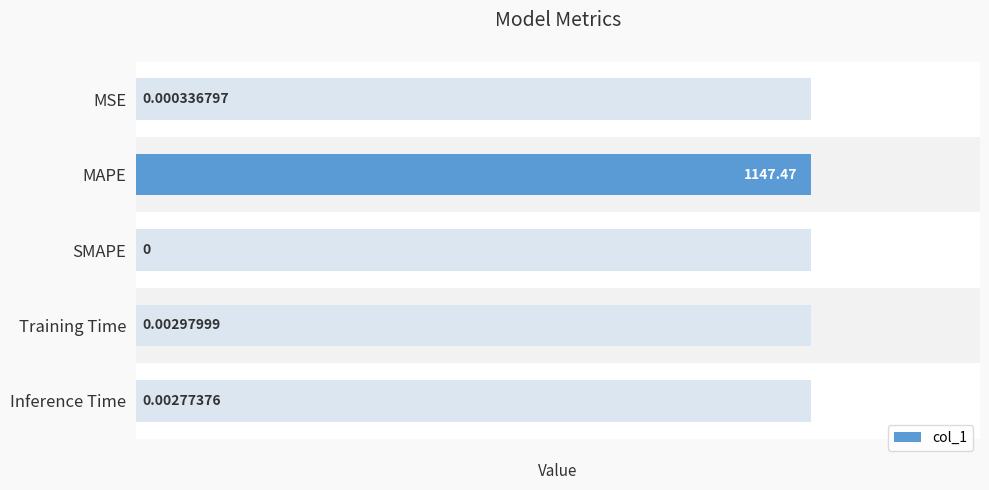

Is it true that the value at Inference Time is 0.0?

False